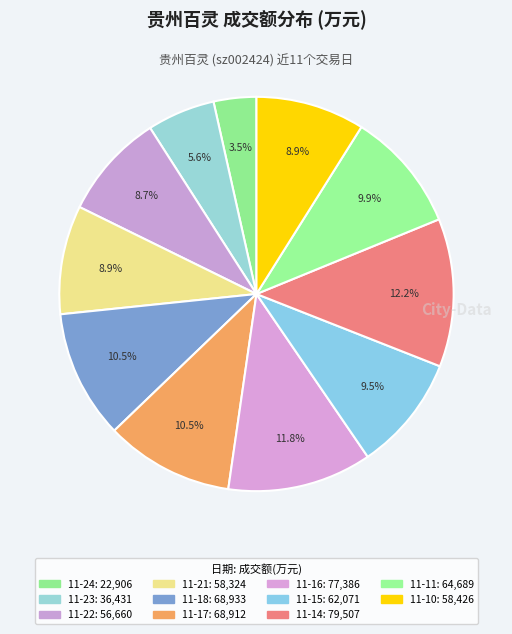

Rank the categories by value from lowest to highest.

2022-11-24, 2022-11-23, 2022-11-22, 2022-11-21, 2022-11-10, 2022-11-15, 2022-11-11, 2022-11-17, 2022-11-18, 2022-11-16, 2022-11-14